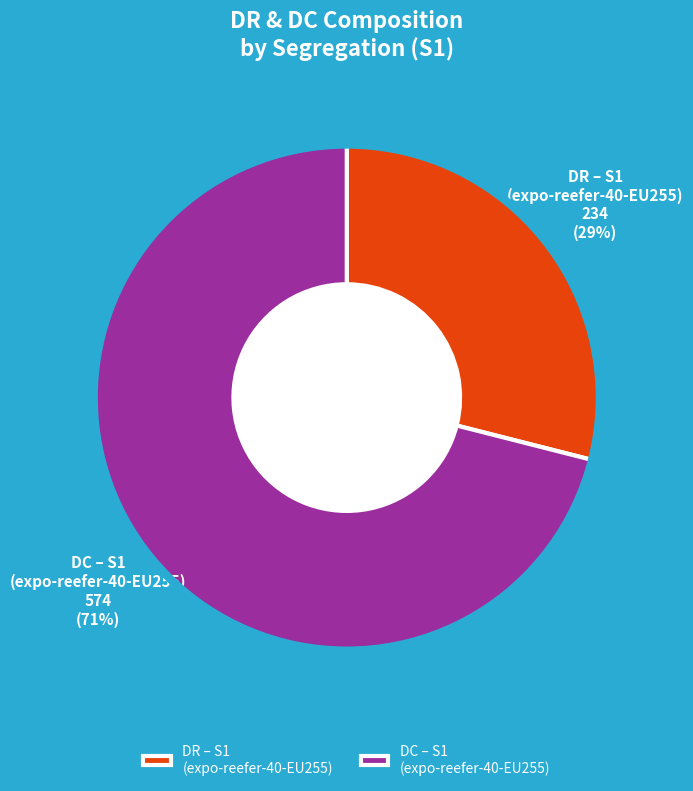

What percentage is the DC – S1 (expo-reefer-40-EU255) slice, to the nearest percent?

71%